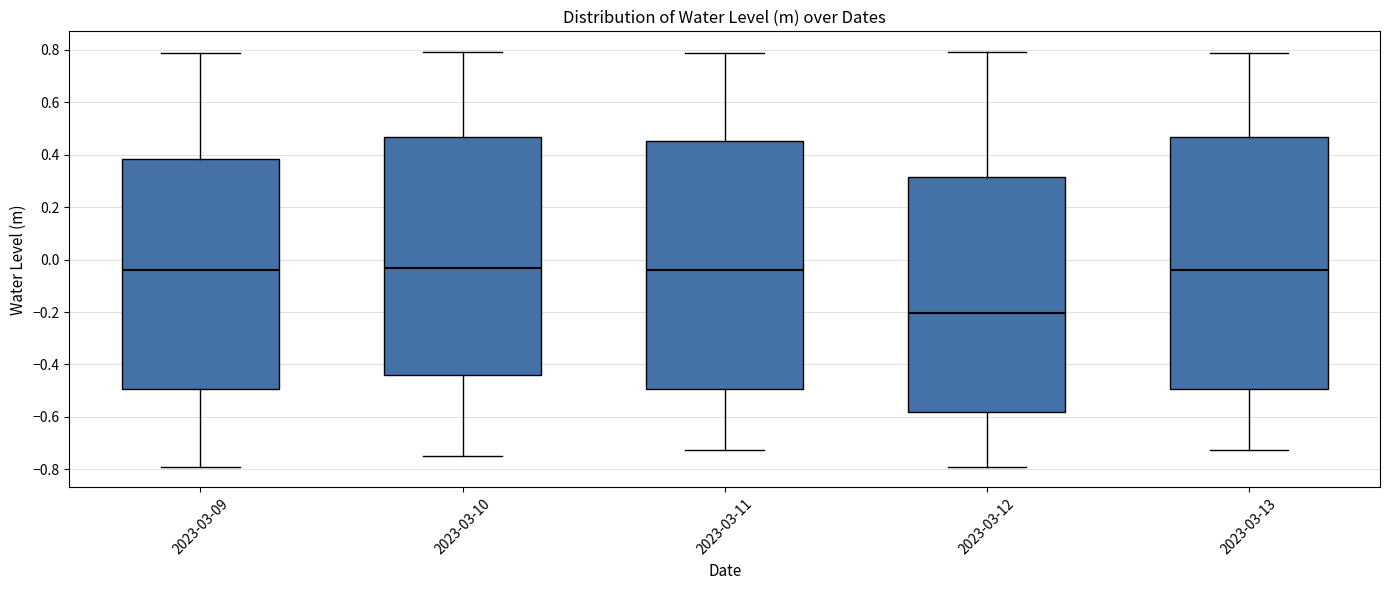

Where does the upper whisker of the box for 2023-03-12 end on the y-axis? The values are not printed on the chart, so give them approximately, as read against the axis.

0.80